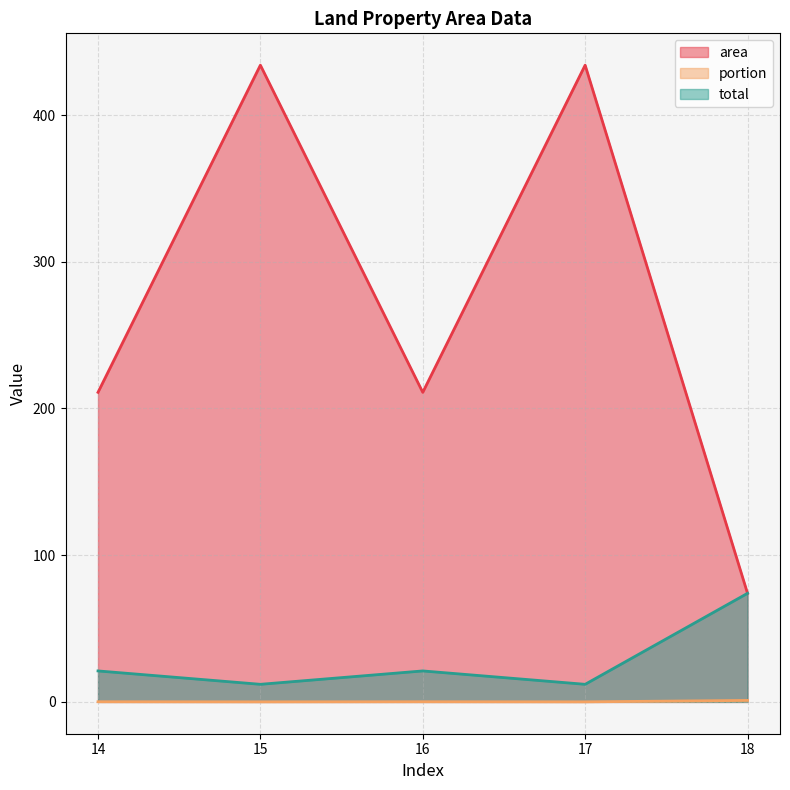

What are all the series names shown in the legend?

area, portion, total